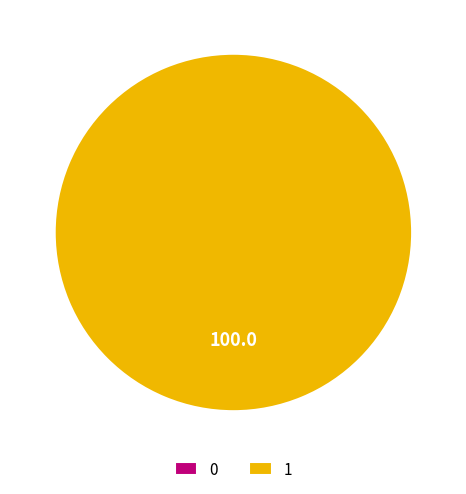

True or false: 1 accounts for 94% of the total.

False